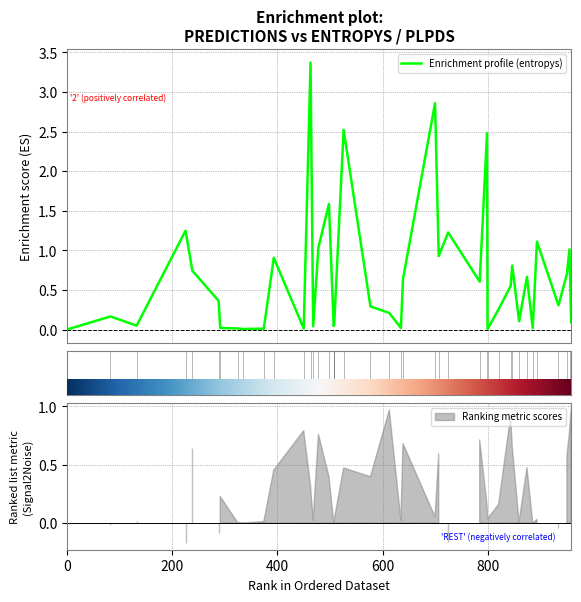

Reading left to right, extract all data points from this chart.

0.0	0.2	0.0	1.2	0.7	0.4	0.0	0.0	0.0	0.0	0.9	0.0	3.4	0.0	1.0	1.6	0.0	0.1	2.5	0.3	0.2	0.0	0.6	2.9	0.9	1.2	0.6	2.5	0.0	0.3	0.6	0.8	0.1	0.7	0.0	1.1	0.3	0.7	1.0	0.1